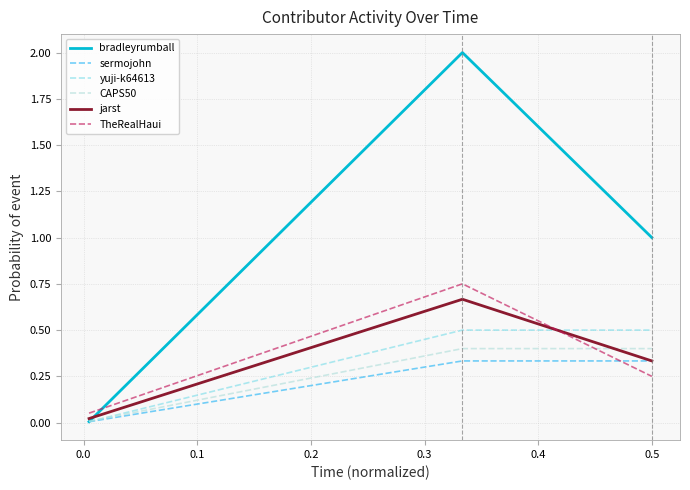

What is the maximum value for bradleyrumball?

2.0